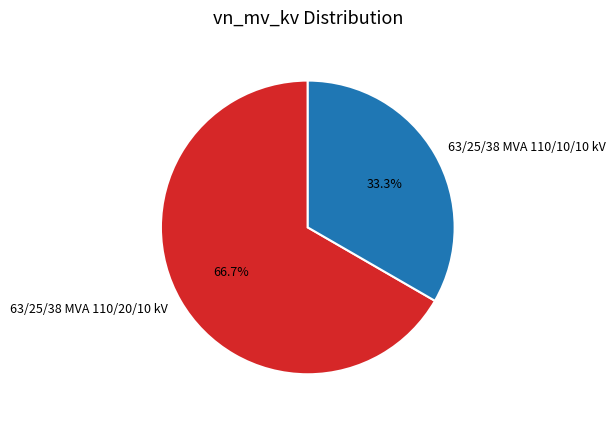

Which has a higher value, 63/25/38 MVA 110/10/10 kV or 63/25/38 MVA 110/20/10 kV?

63/25/38 MVA 110/20/10 kV